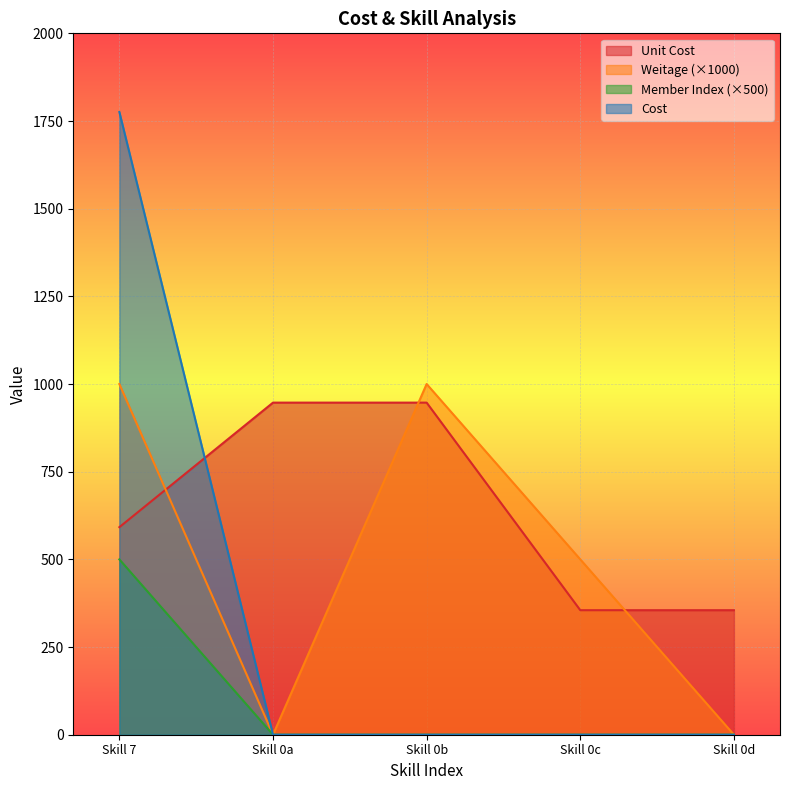

True or false: Weitage (×1000) and Unit Cost cross at least once.

True